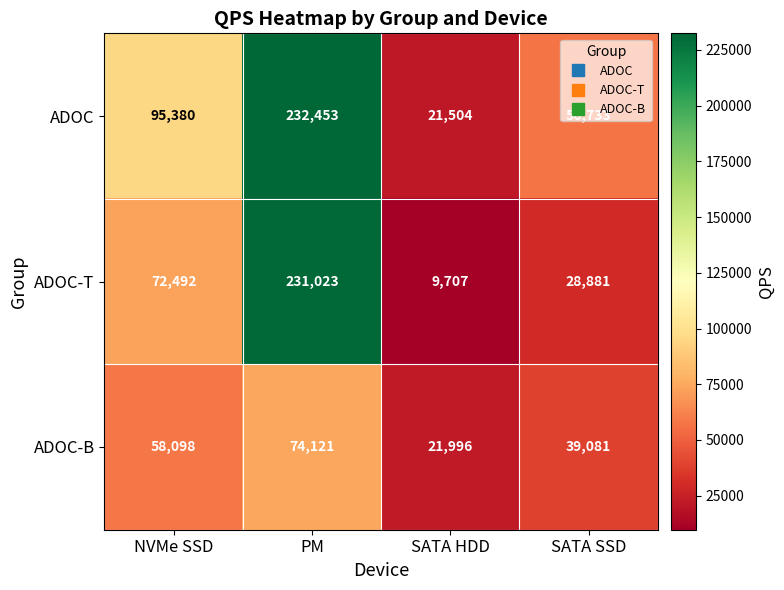

What is the greatest value displayed?

232453